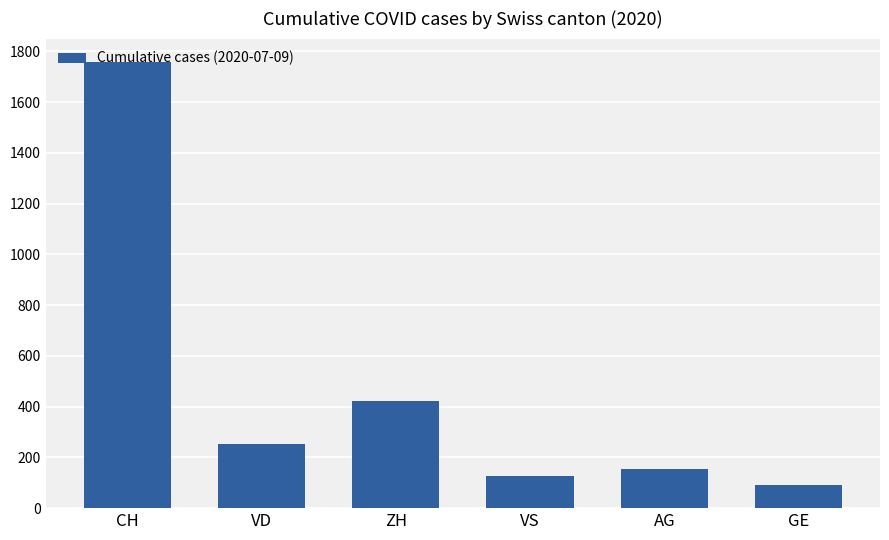

How many series are shown in this chart?

1